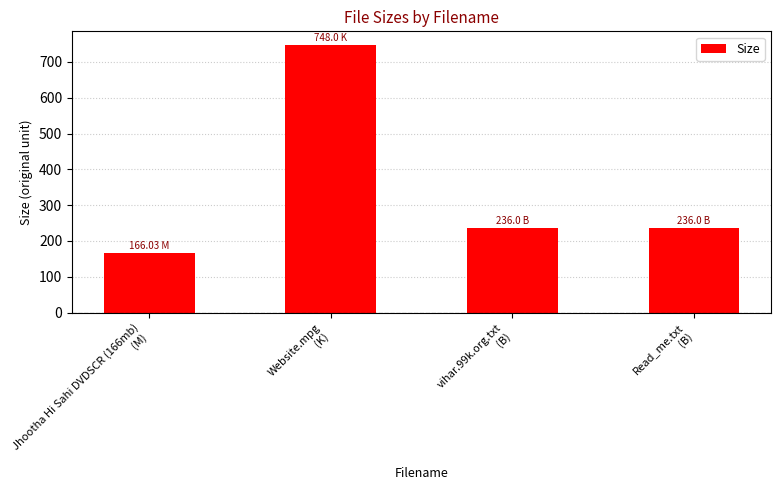

What is the difference between the maximum and minimum values?

582.0